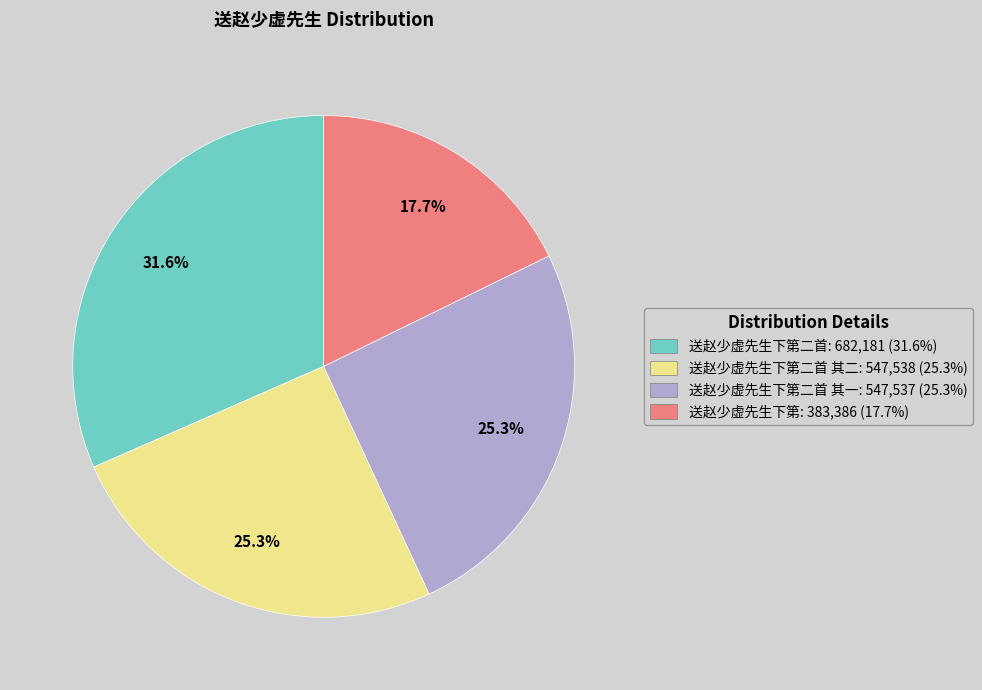

Does any single category account for the majority?

No